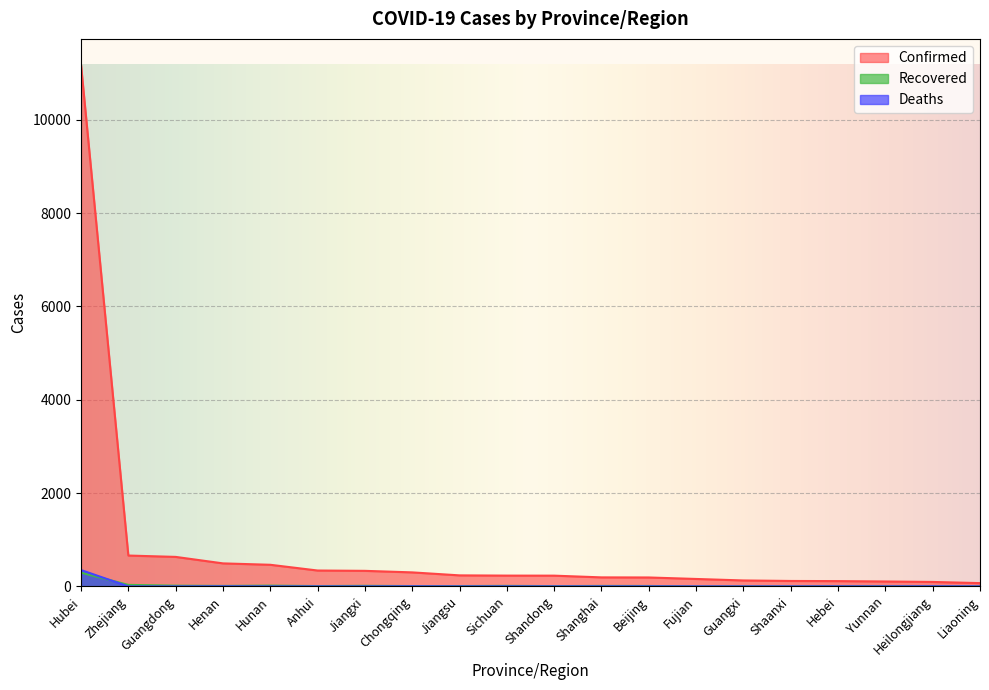

Which series has the largest range (max minus min)?

Confirmed